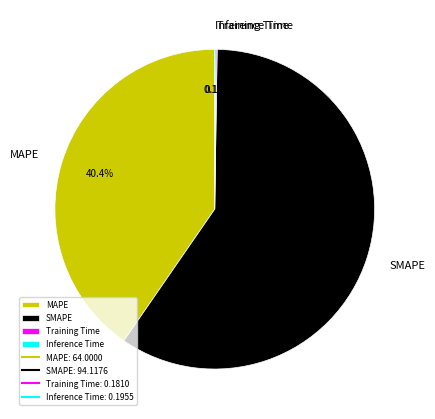

What percentage is the SMAPE slice, to the nearest percent?

59%